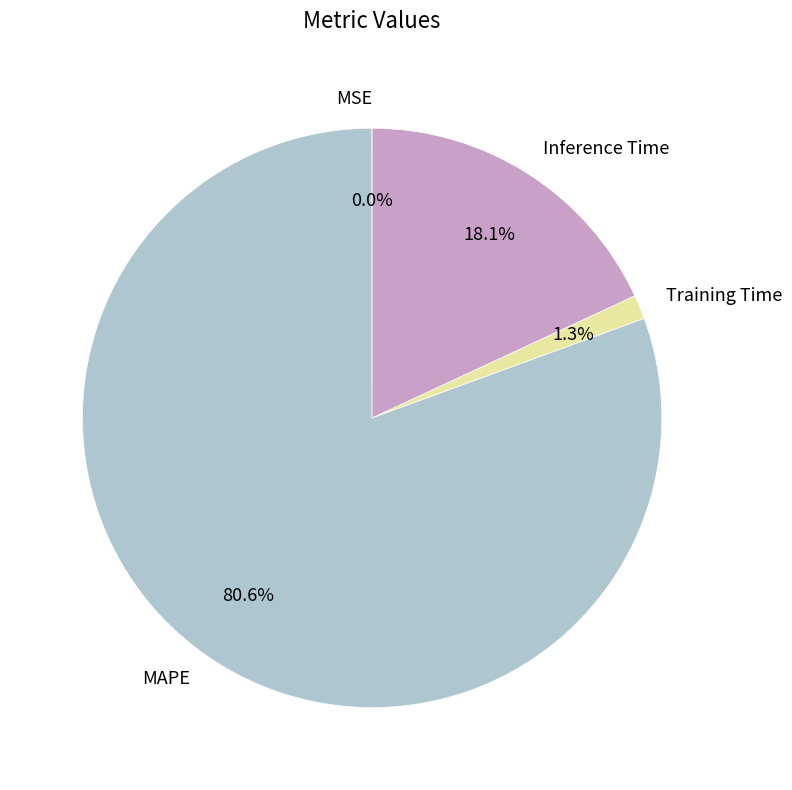

Which category has the biggest portion of the pie?

MAPE